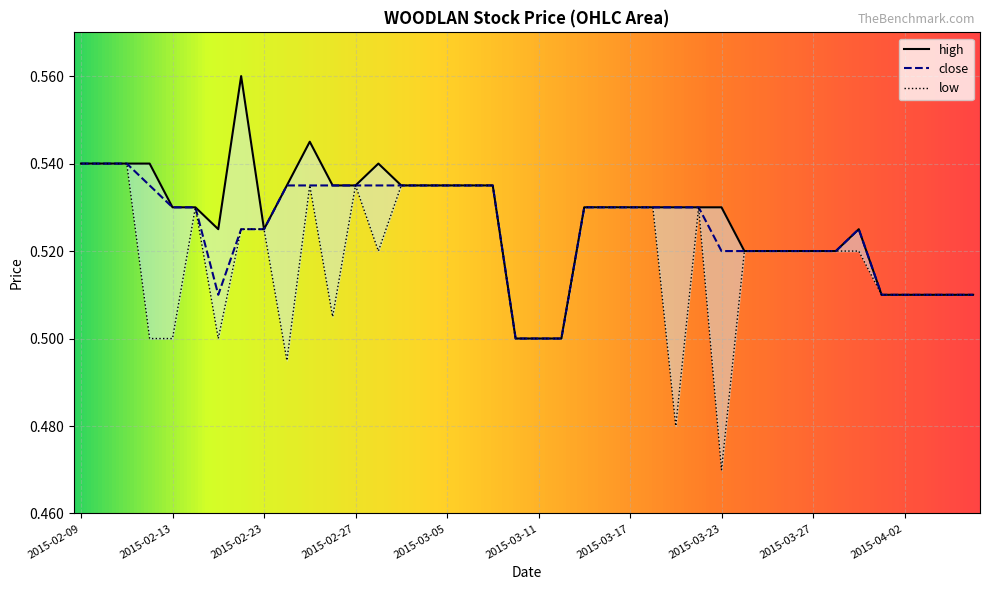

Does the chart display data point markers on the line(s)?

No